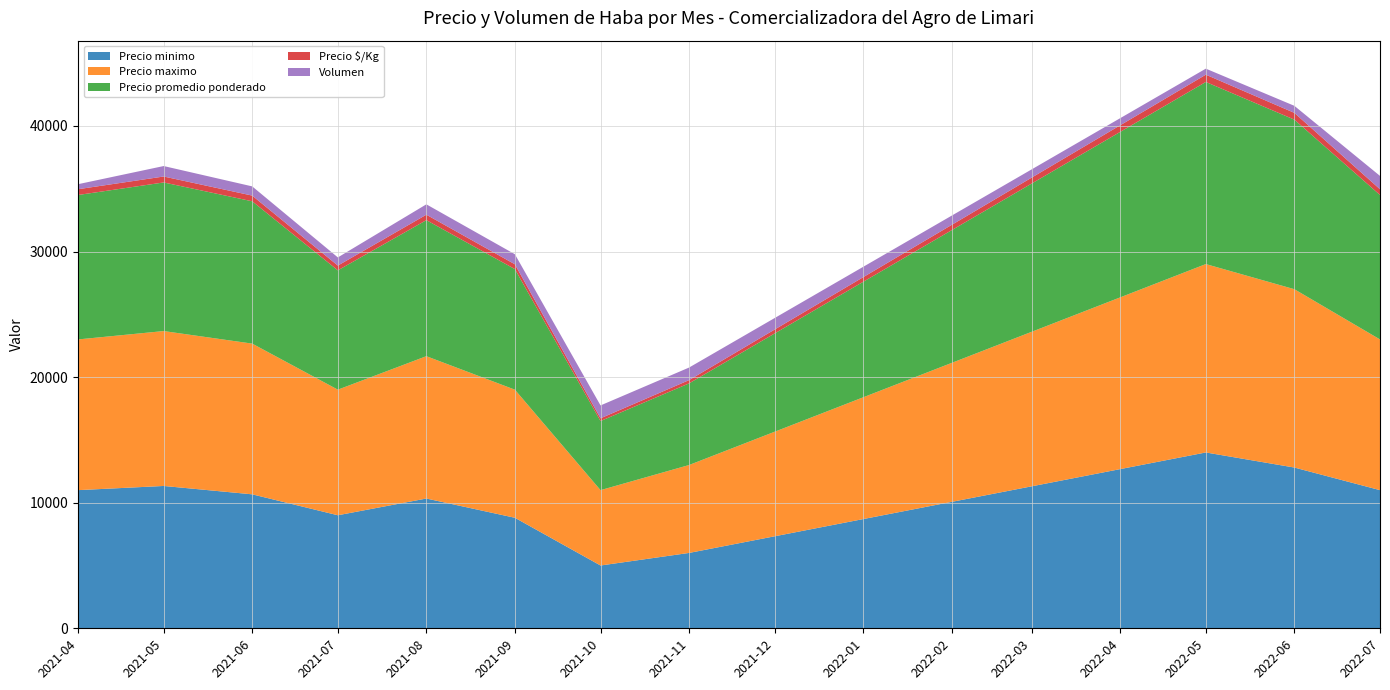

What is the lowest value of the Precio minimo series?

5000